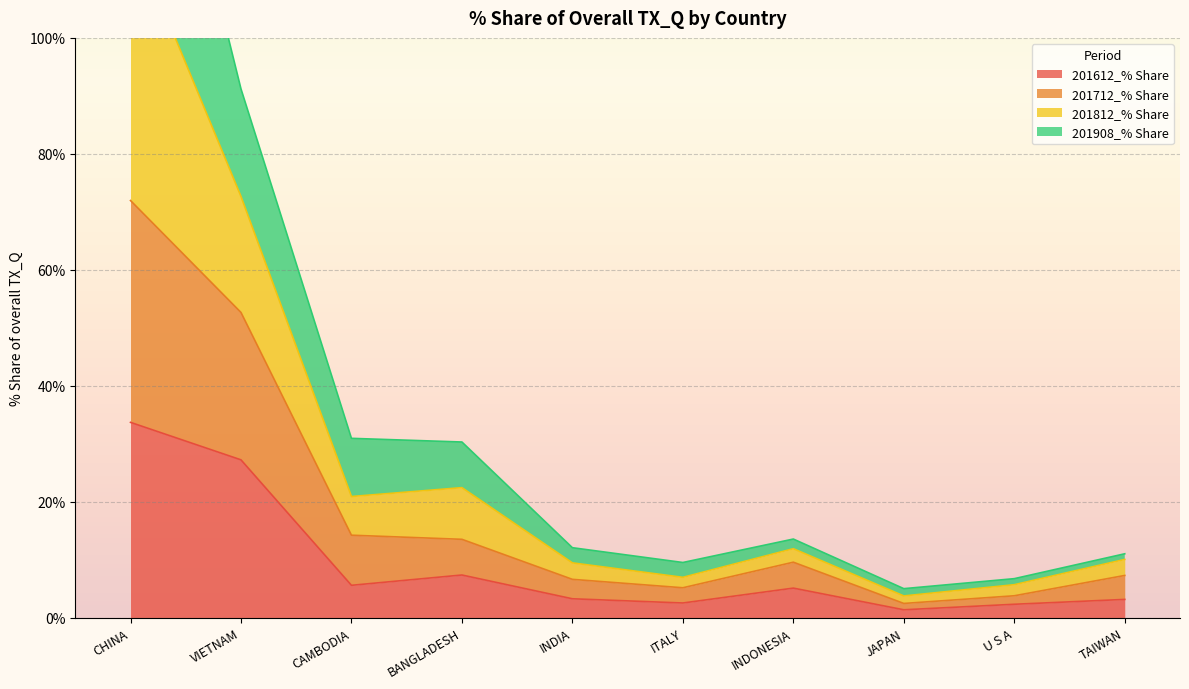

Between BANGLADESH and JAPAN, which series saw the biggest shift?

201812_% Share